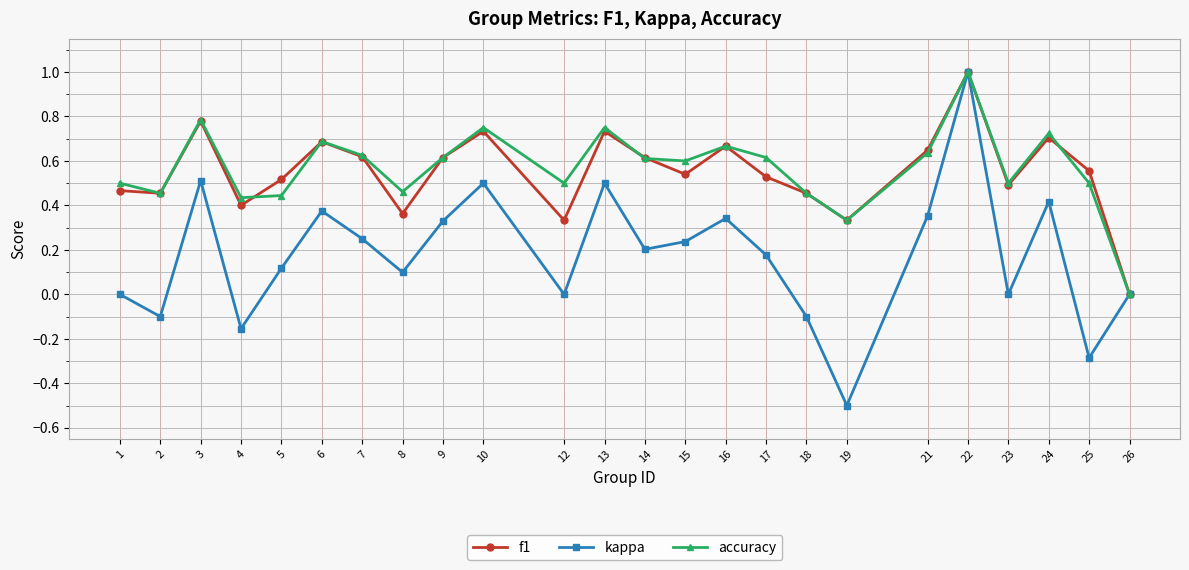

Is the value of accuracy at 18 greater than the value of kappa at 26?

Yes